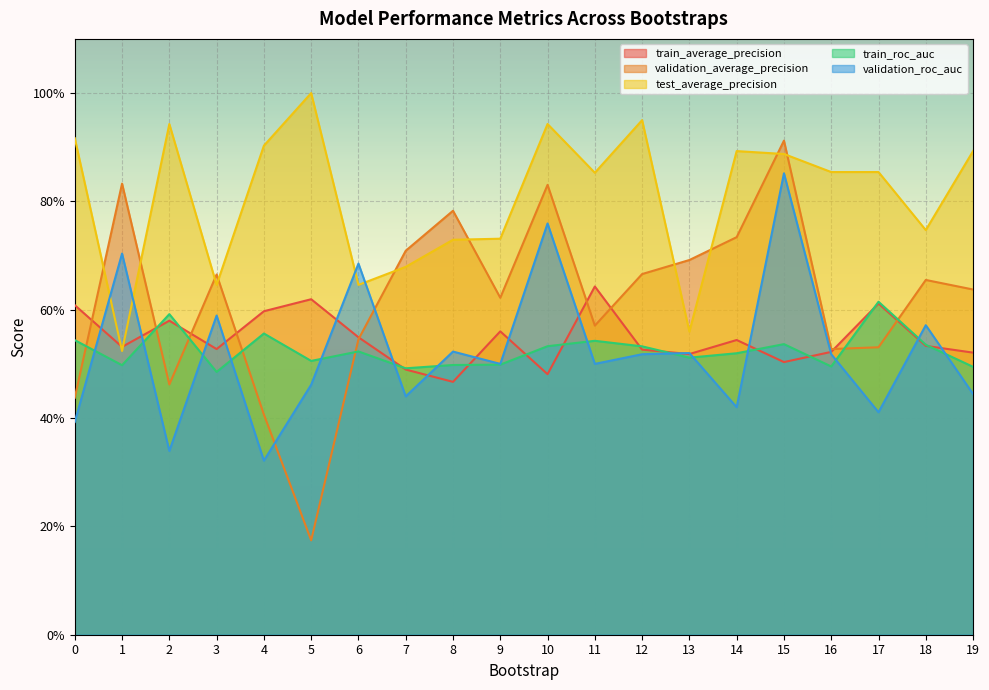

Where is test_average_precision nearest to the value 0?

1